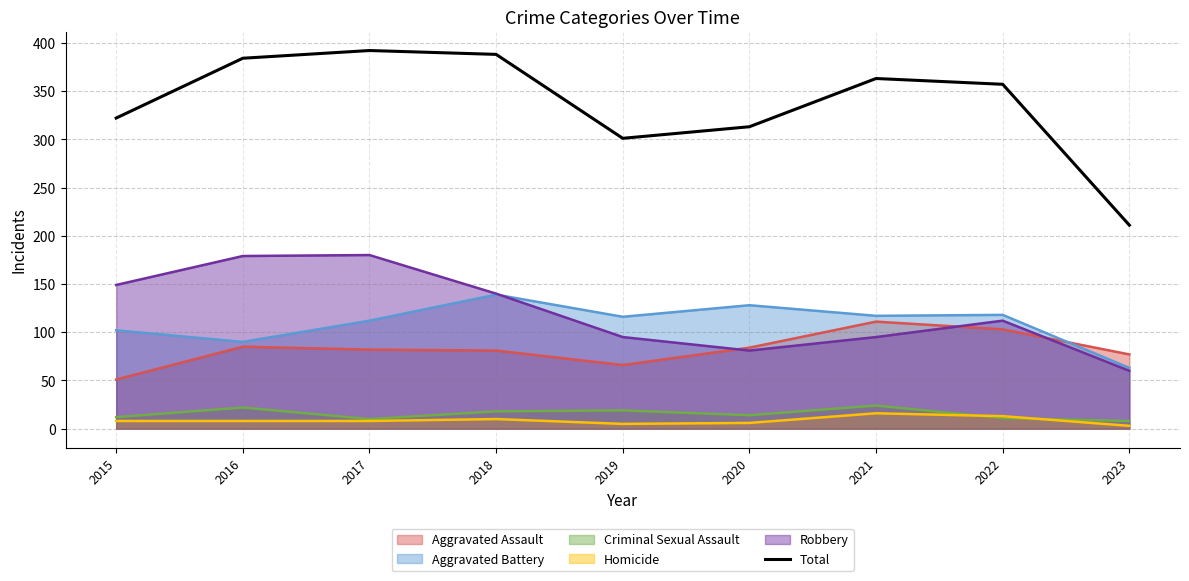

What is the difference between the values at 2017 and 2020?

79